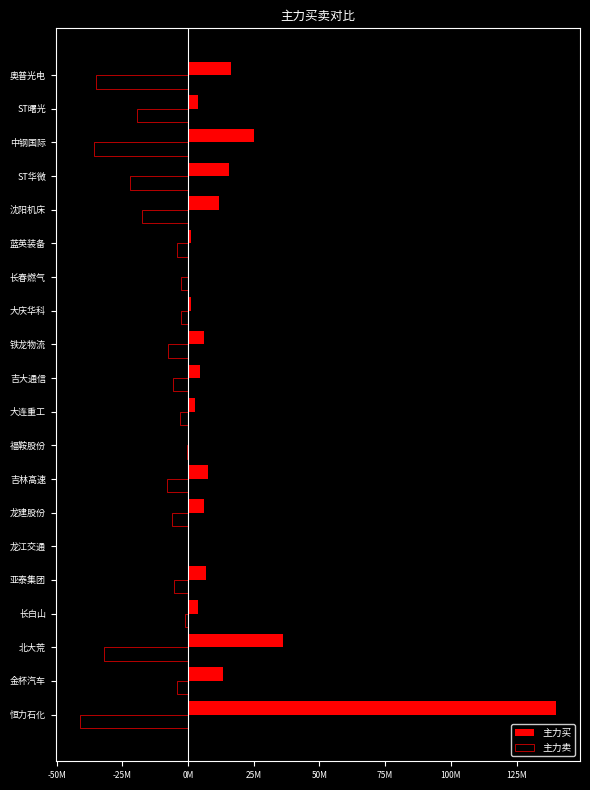

Which series has the largest range (max minus min)?

主力买